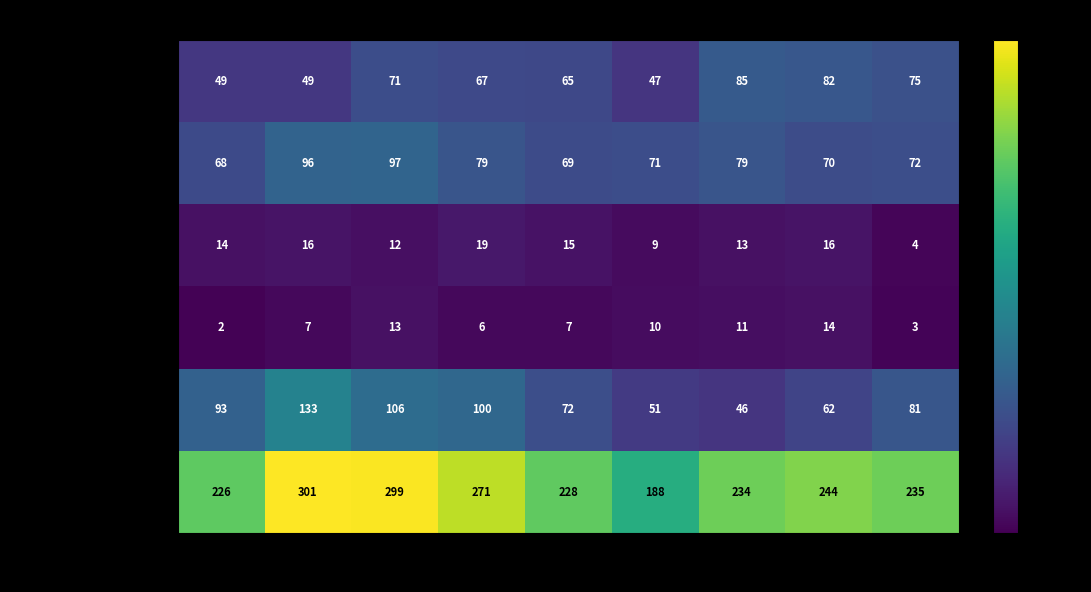

At how many categories does at least one series exceed 236?

4